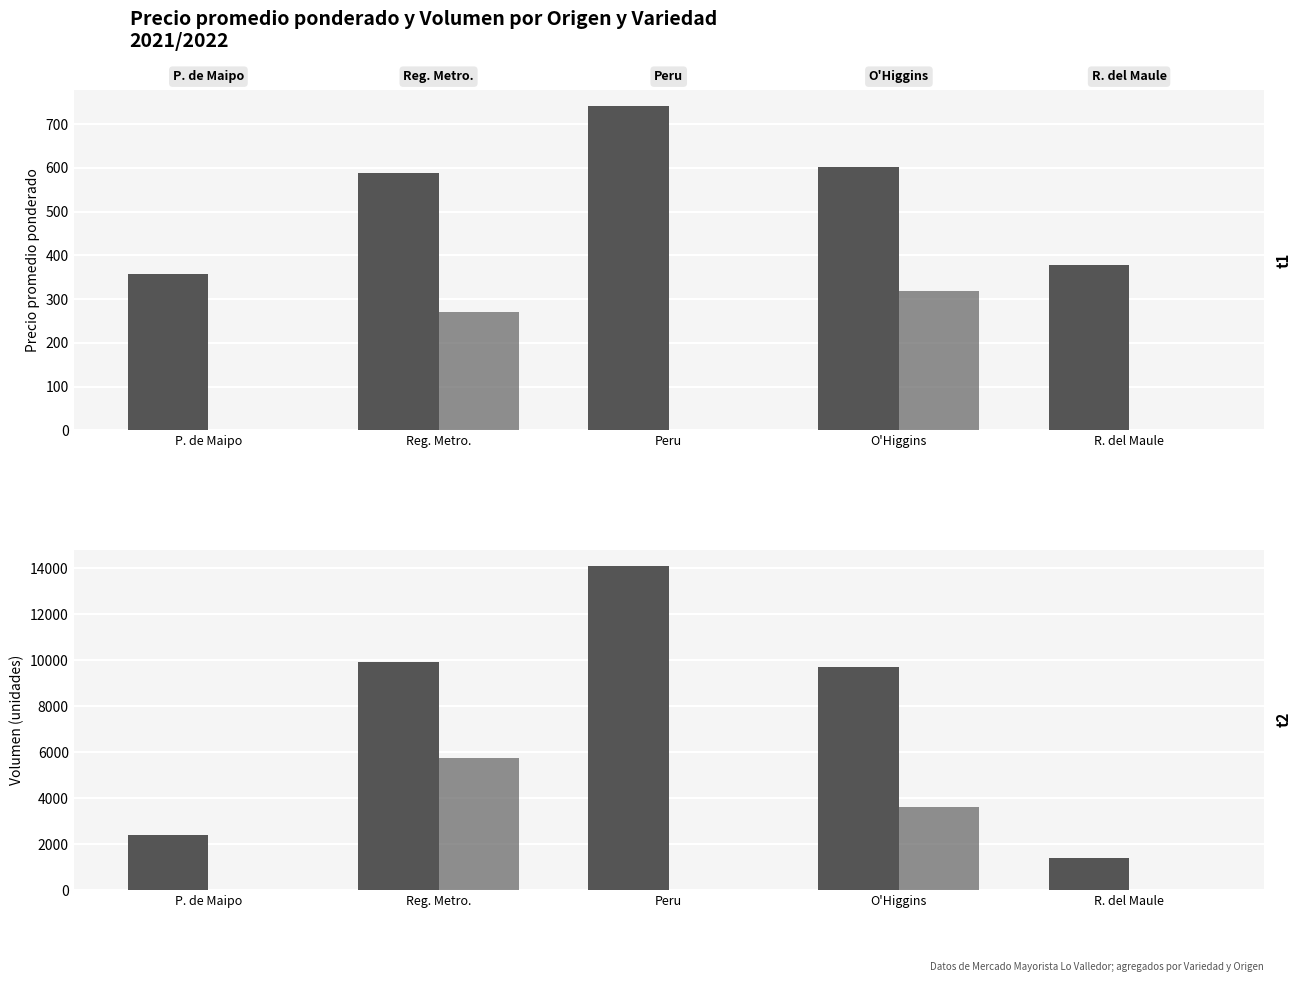

What position from the right is Peru?

3